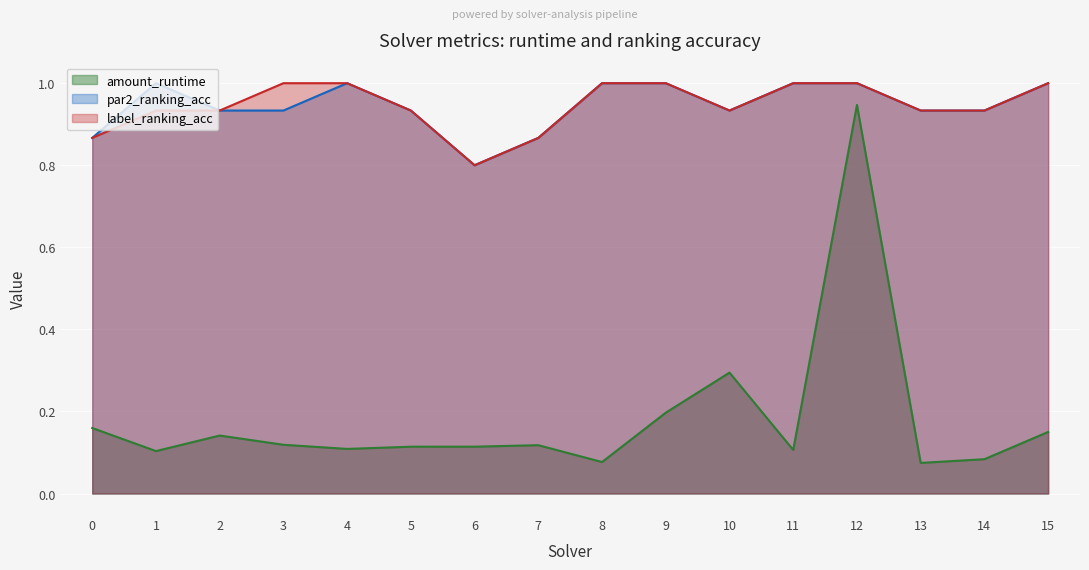

What is the sum of the amount_runtime values at 8 and 2?

0.2